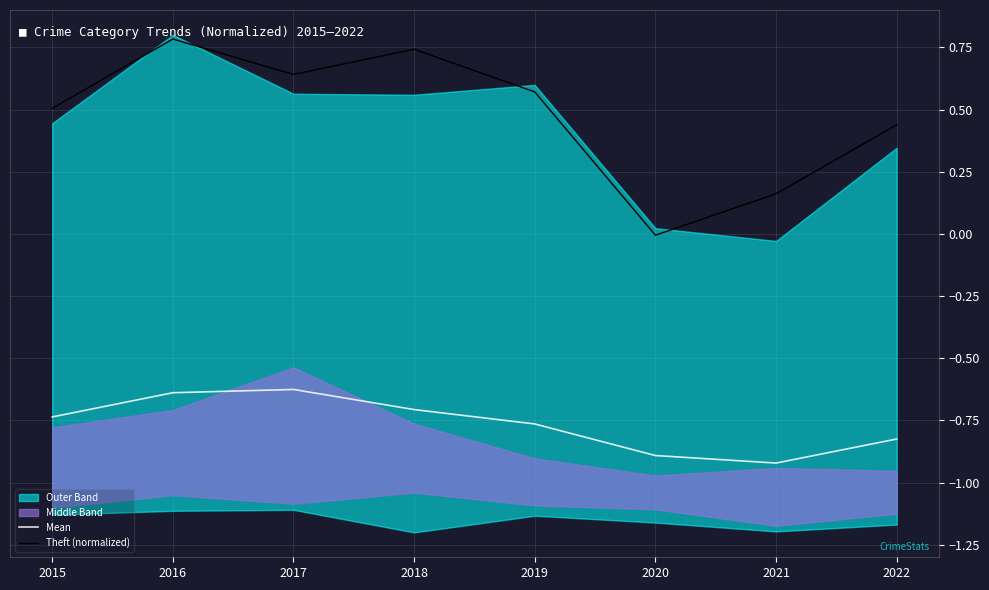

Which series changed the most between 2019 and 2021?

Theft (normalized)